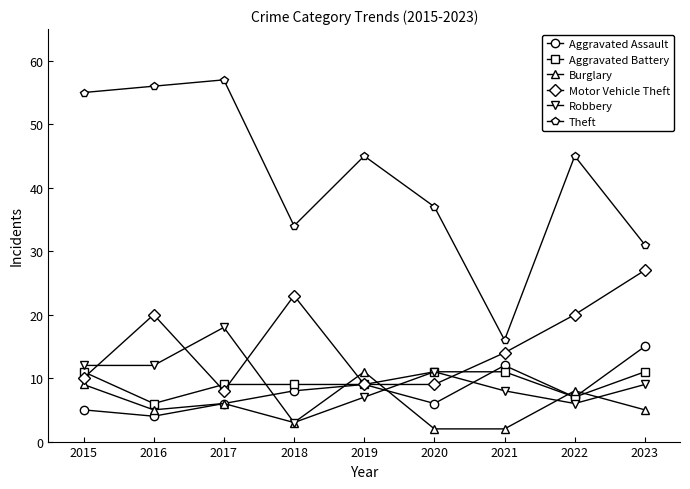

What is the spread (max minus min) of values at 2015?

50